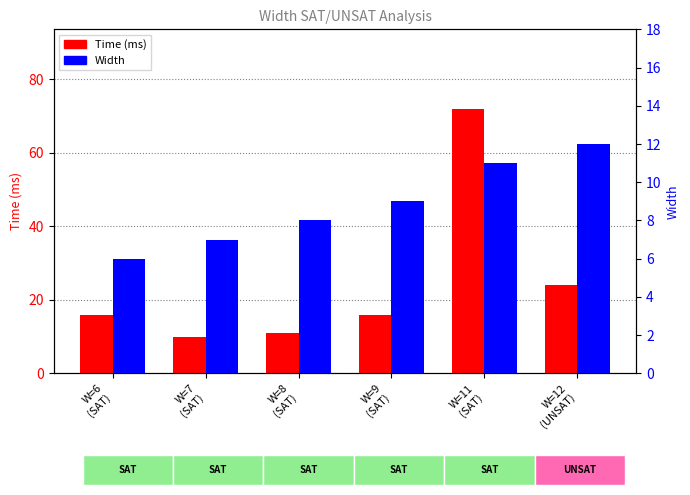

At how many categories does at least one series exceed 28?

1